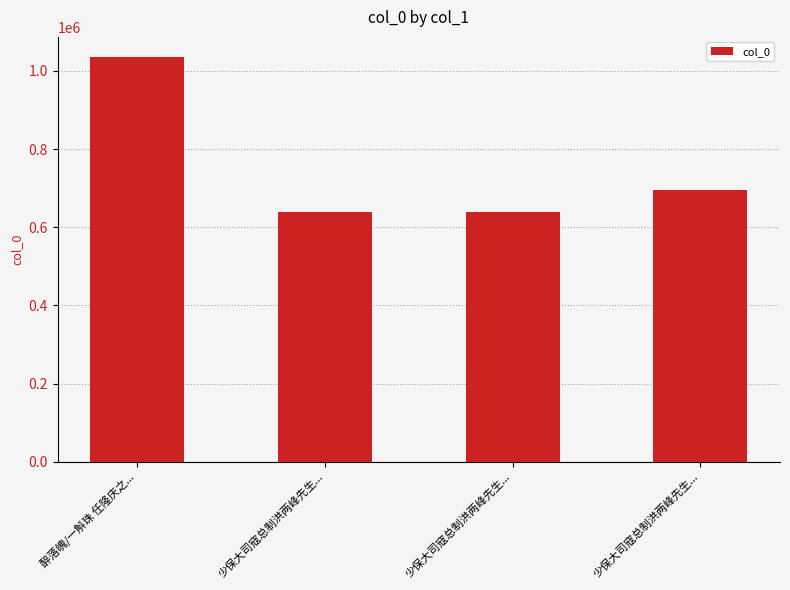

Does the chart contain any negative values?

No